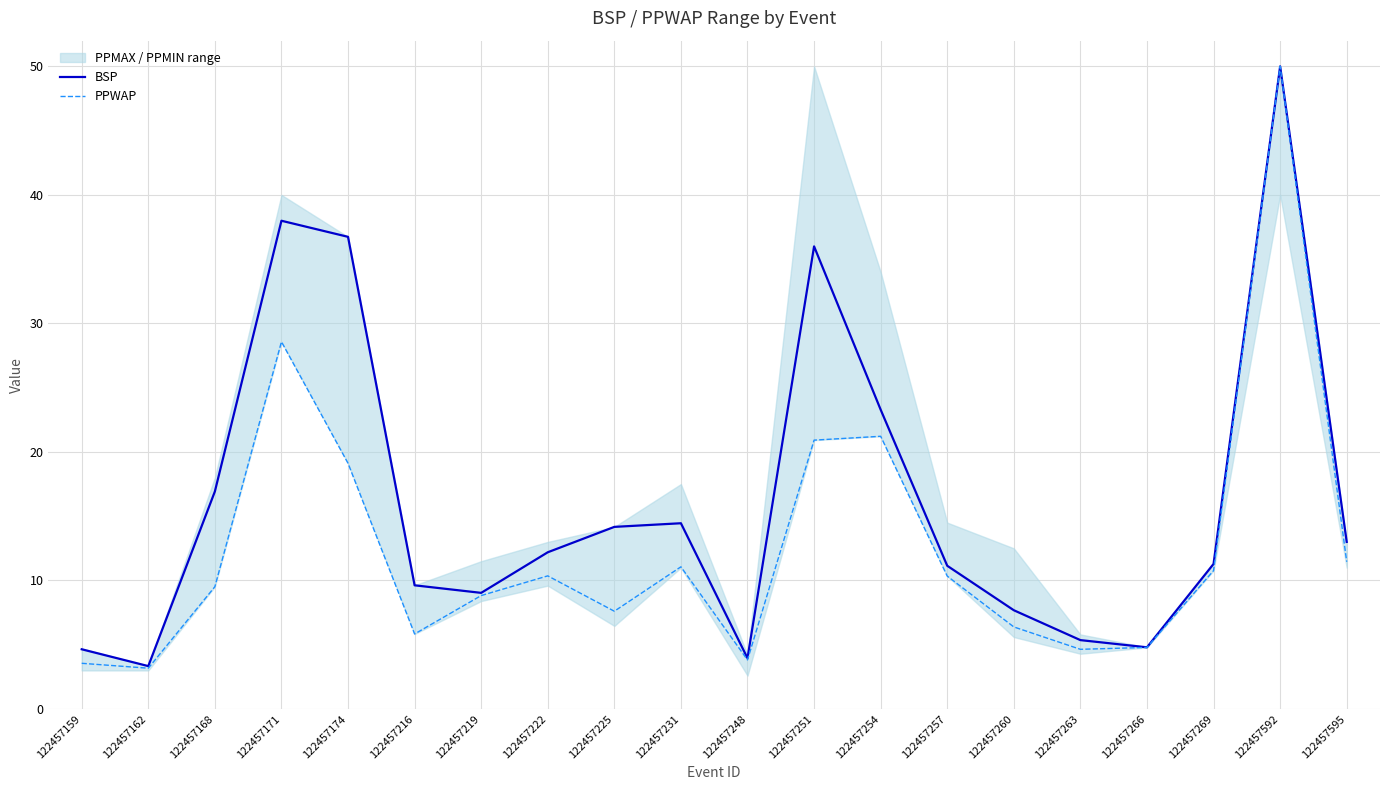

Where is the first local maximum for PPWAP?

122457171